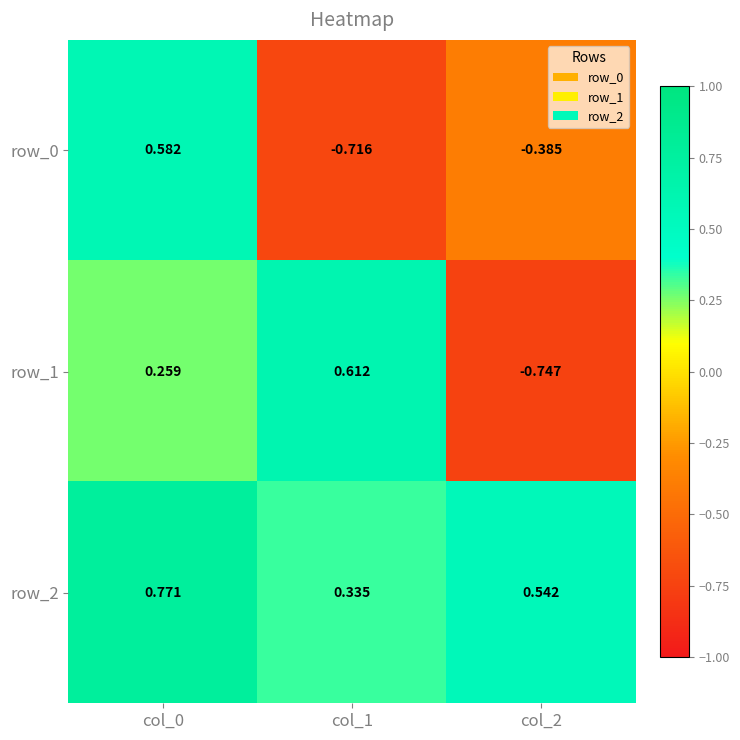

Is it true that row_1 equals -1.1 at col_2?

False